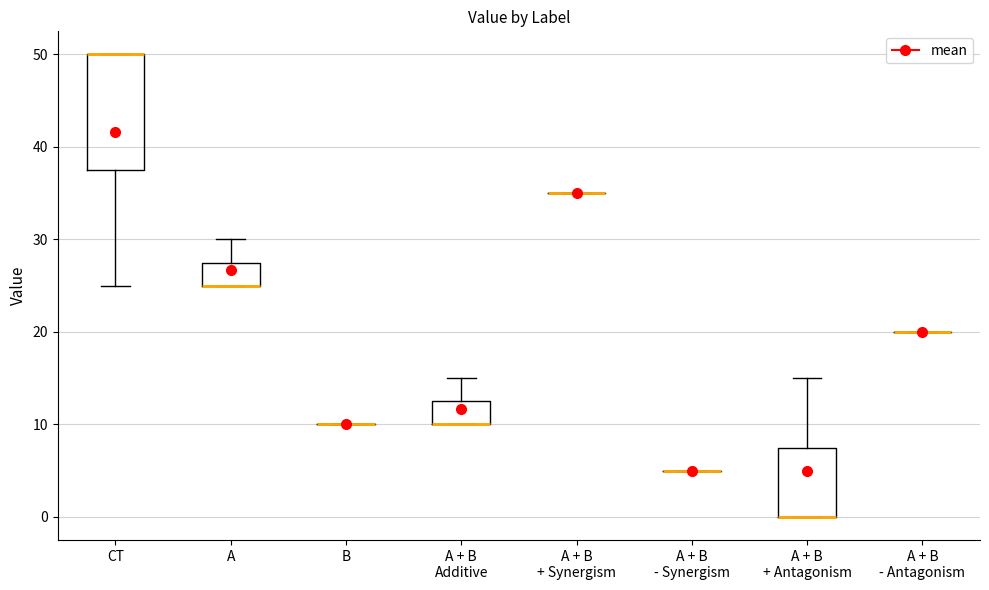

Reading left to right, read every box against the y-axis: the position of its median line, the range the box covers, and the ends of its whiskers. The values are not printed on the chart, so give them approximately, as read against the axis.

CT: median 50 (drawn on the box's upper edge), box 38 to 50, whiskers 25 to 50
A: median 25 (drawn on the box's lower edge), box 25 to 28, whiskers 25 to 30
B: box collapsed to a line at 10, whiskers 10 to 10
A + B Additive: median 10 (drawn on the box's lower edge), box 10 to 13, whiskers 10 to 15
A + B + Synergism: box collapsed to a line at 35, whiskers 35 to 35
A + B - Synergism: box collapsed to a line at 5, whiskers 5 to 5
A + B + Antagonism: median 0 (drawn on the box's lower edge), box 0 to 8, whiskers 0 to 15
A + B - Antagonism: box collapsed to a line at 20, whiskers 20 to 20